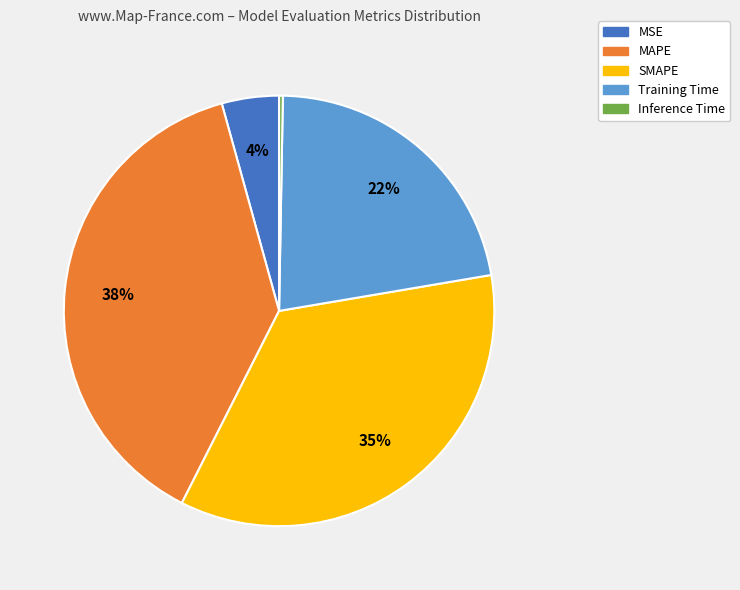

Rank the categories by value from highest to lowest.

MAPE, SMAPE, Training Time, MSE, Inference Time